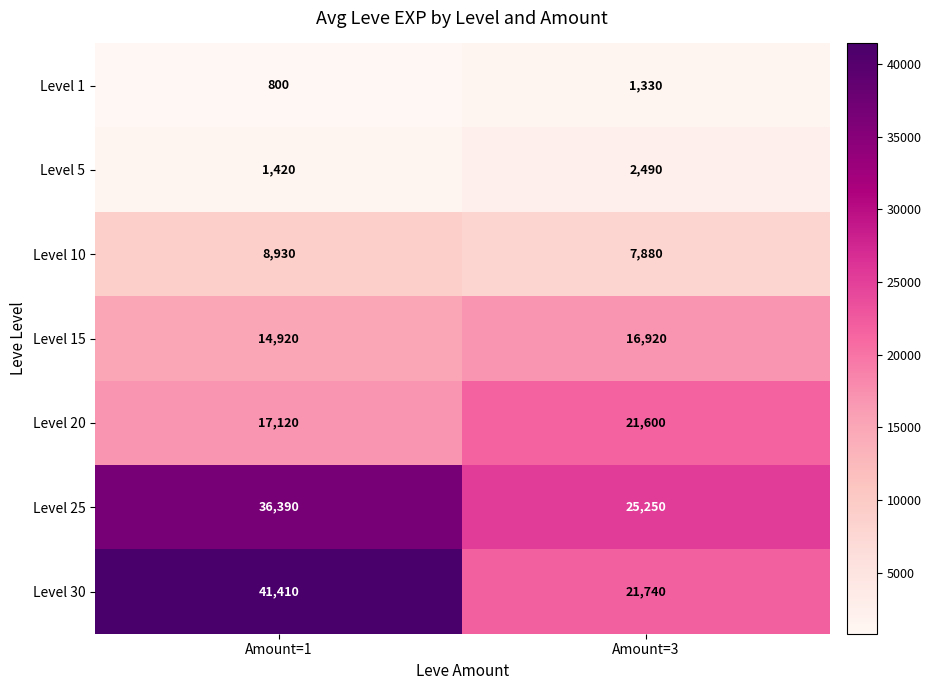

At which category is the sum across all series the highest?

Amount=1